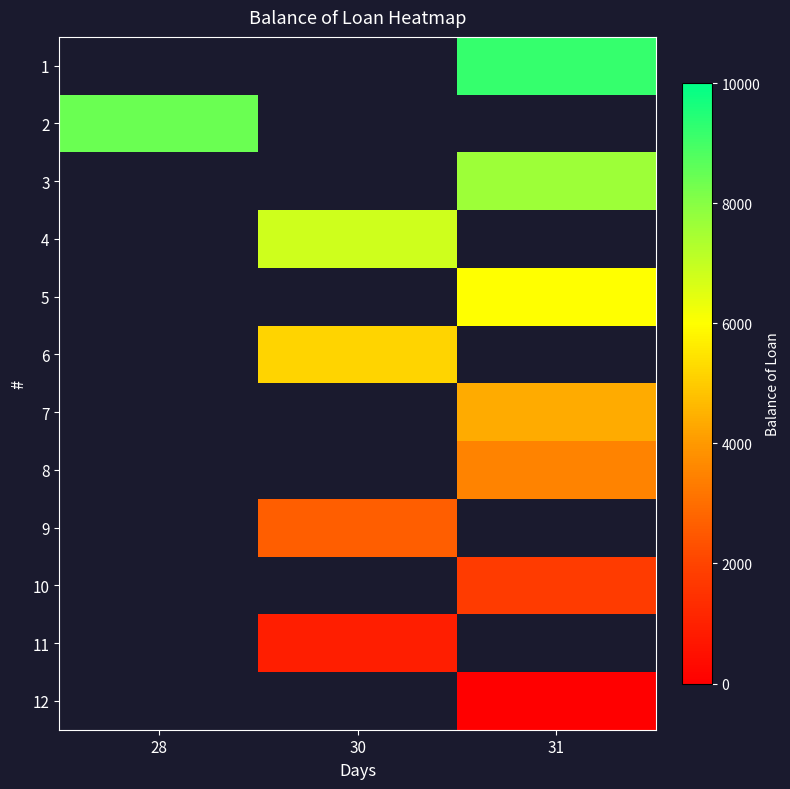

What value does the 5 series have at 31?

6002.1